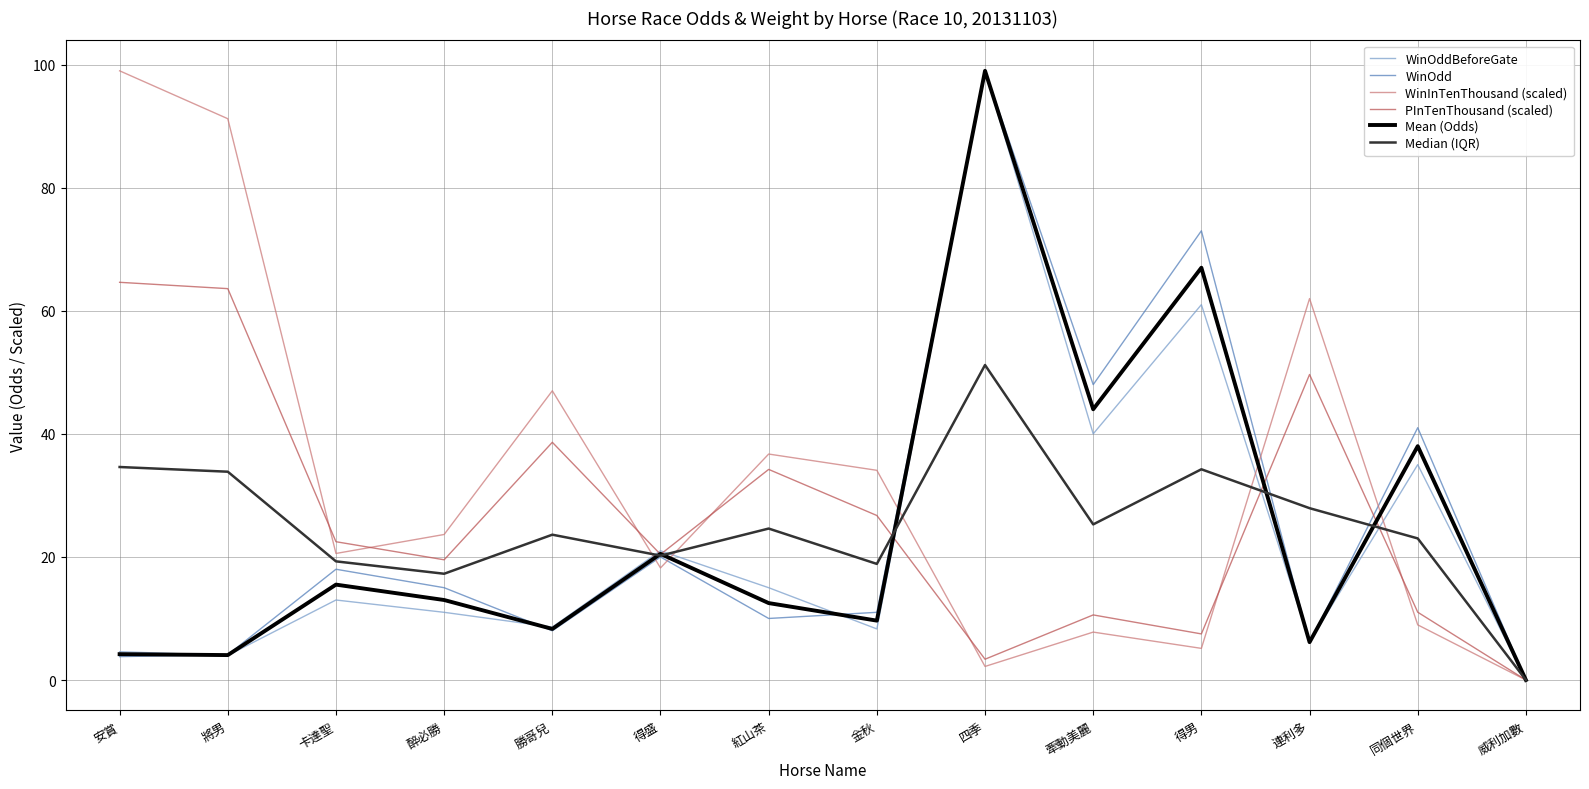

How many lines are shown in the chart?

6